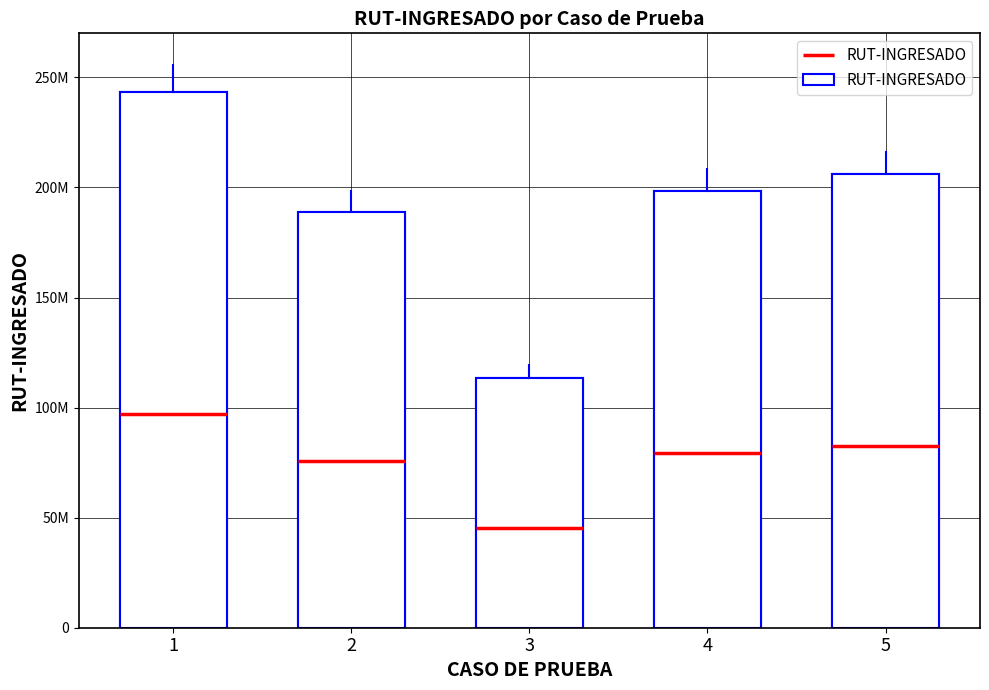

Reading left to right, what are all the values shown in this chart?

1=243243556	2=188909953	3=113629398	4=198421553	5=205957898